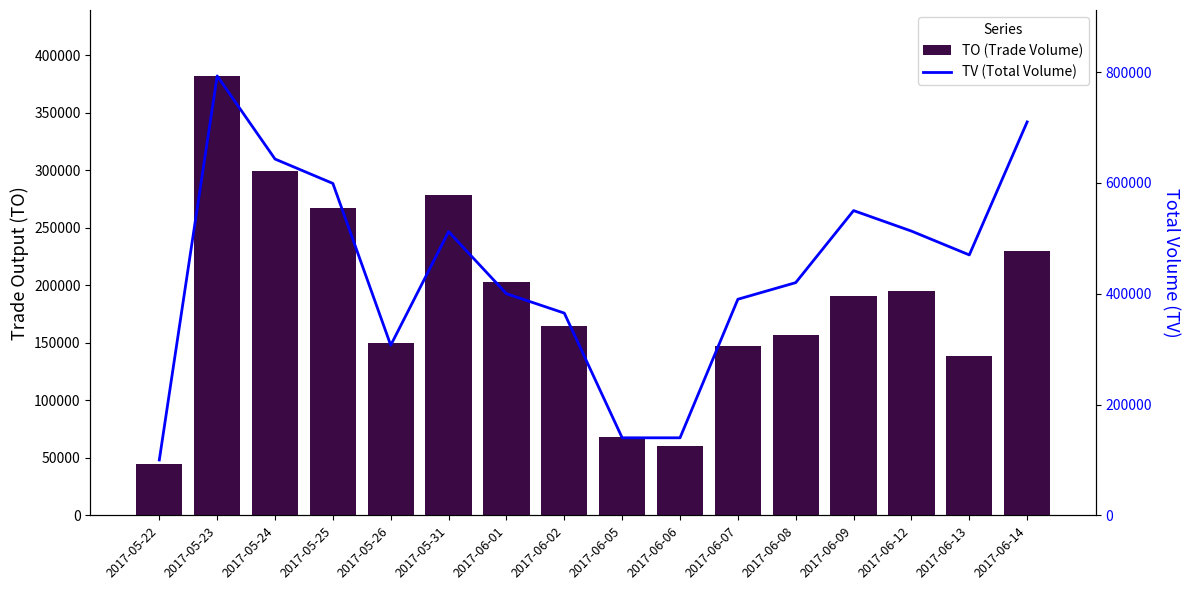

List the series in order of their overall mean, highest first.

TV (Total Volume), TO (Trade Volume)